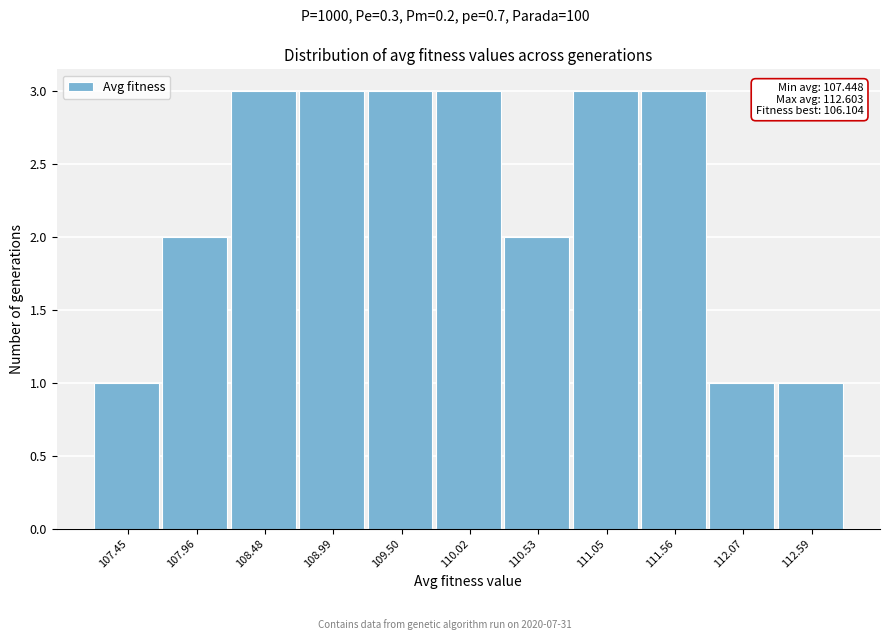

Reading left to right, list all the values displayed in this chart.

107.45=1	107.96=2	108.48=3	108.99=3	109.50=3	110.02=3	110.53=2	111.05=3	111.56=3	112.07=1	112.59=1